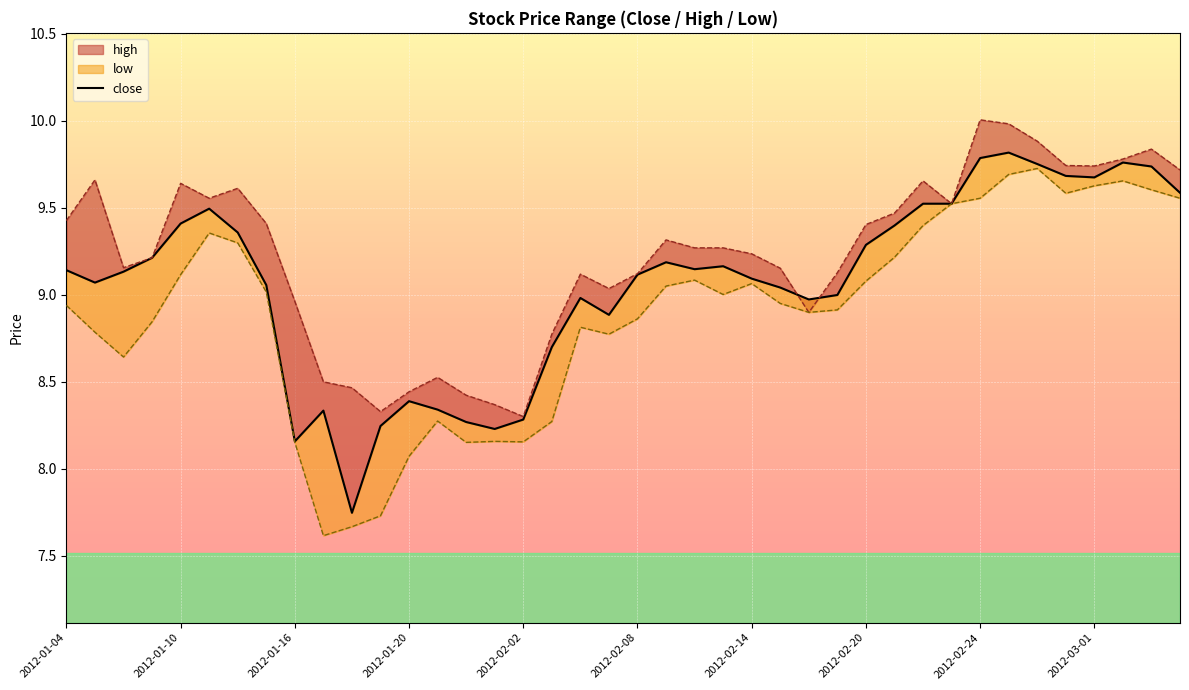

How many data points are above 9?

26